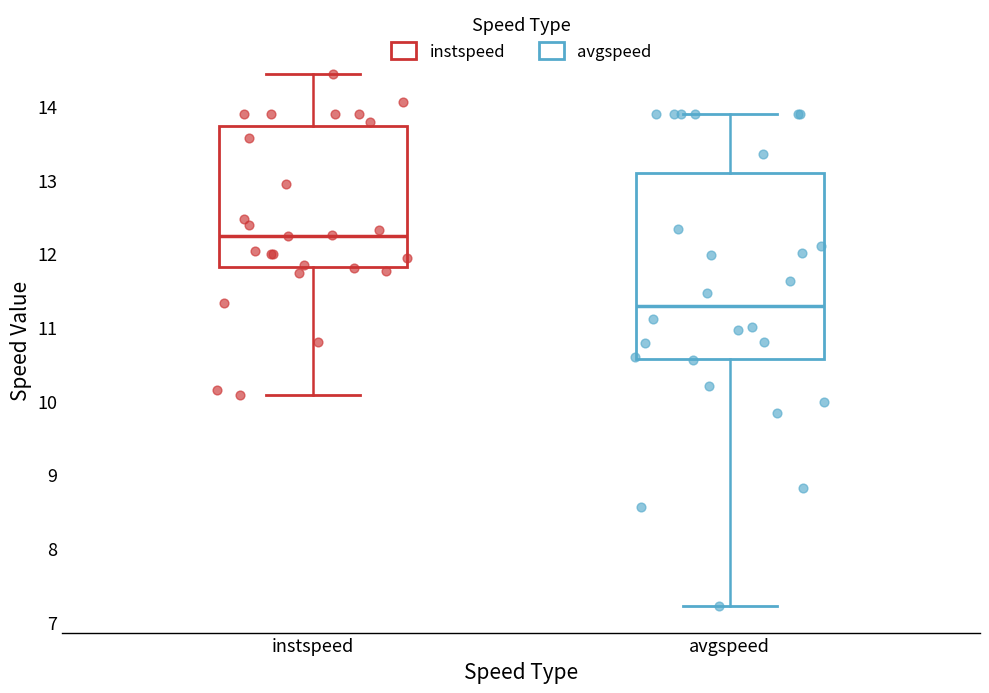

Which box's median line is the highest?

instspeed